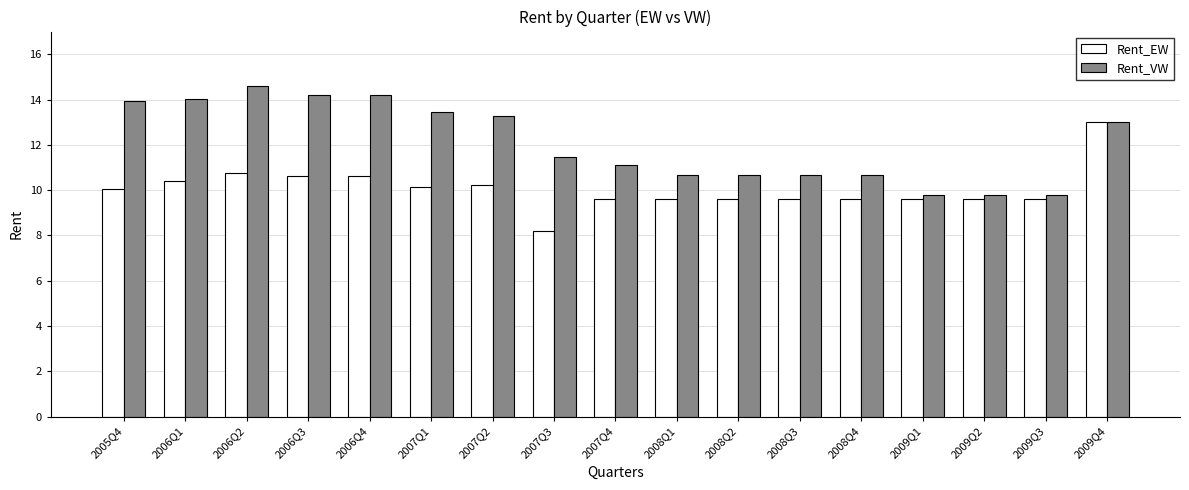

Reading left to right, transcribe all the data shown in this chart.

Rent_EW: 10.0	10.4	10.8	10.6	10.6	10.2	10.2	8.2	9.6	9.6	9.6	9.6	9.6	9.6	9.6	9.6	13.0
Rent_VW: 13.9	14.0	14.6	14.2	14.2	13.4	13.3	11.5	11.1	10.7	10.7	10.7	10.7	9.8	9.8	9.8	13.0